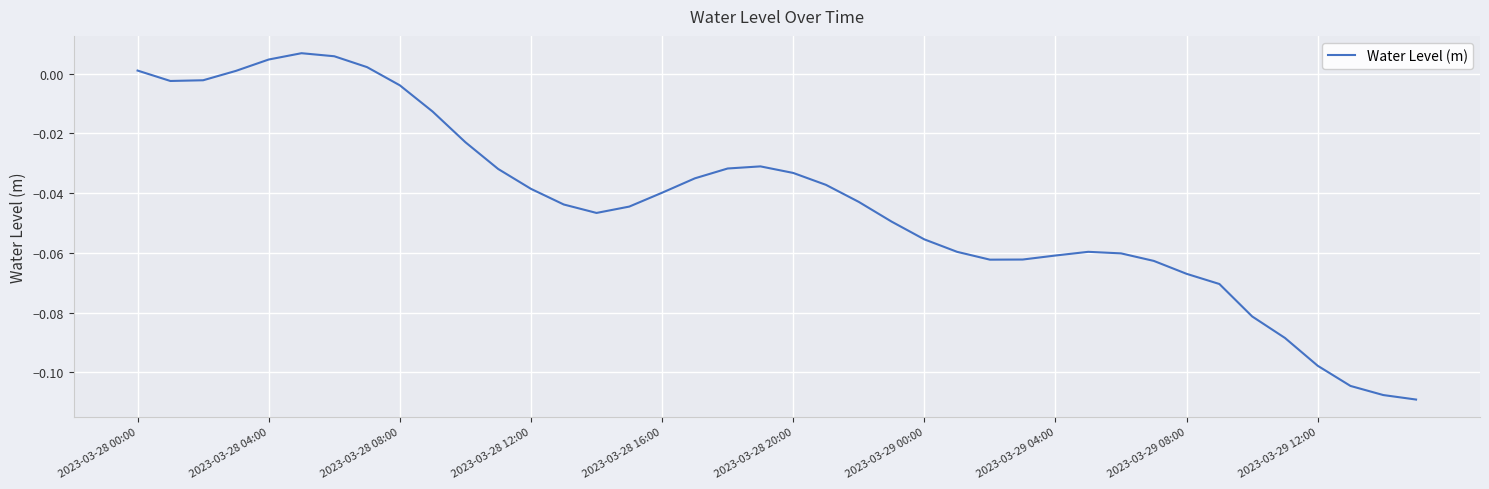

How many values are above zero?

6